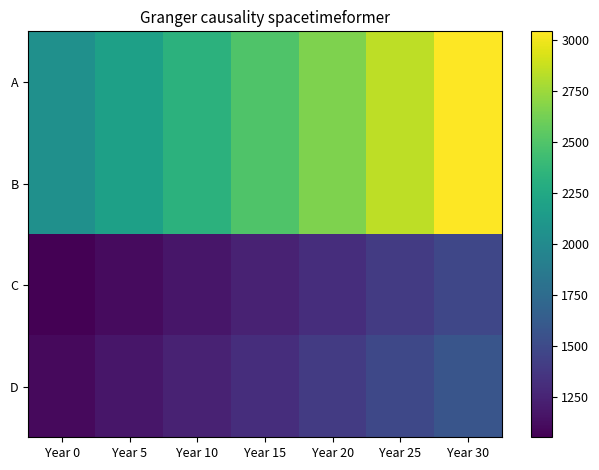

What is the difference between the maximum and minimum values in the C series?

426.9